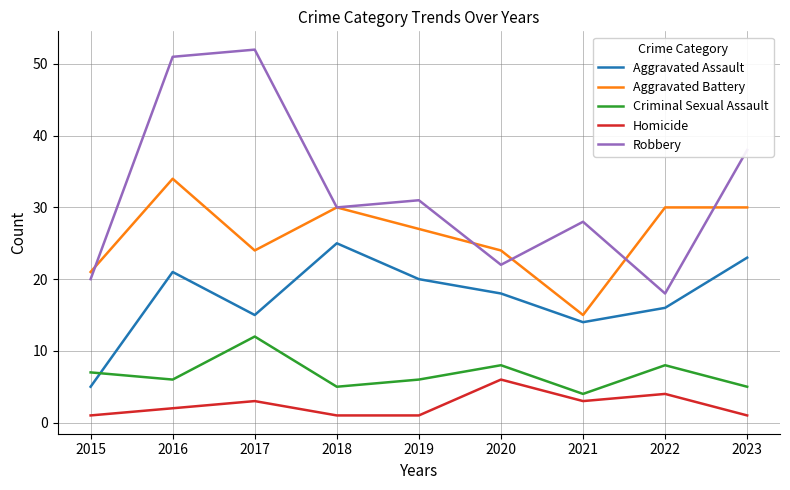

Which series has the largest total across all categories?

Robbery